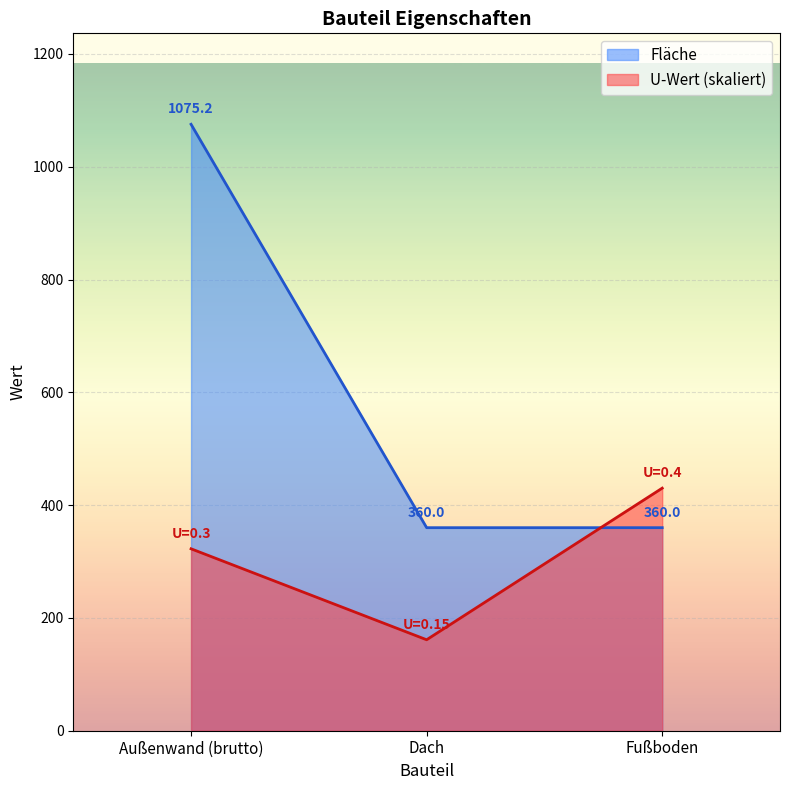

At how many categories does at least one series exceed 191?

3